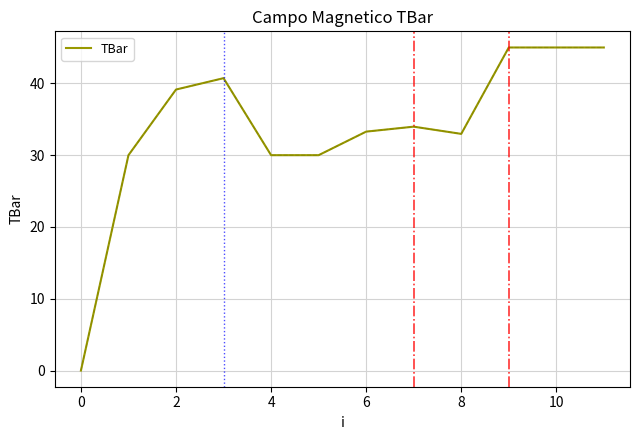

What is the maximum value shown in the chart?

45.0